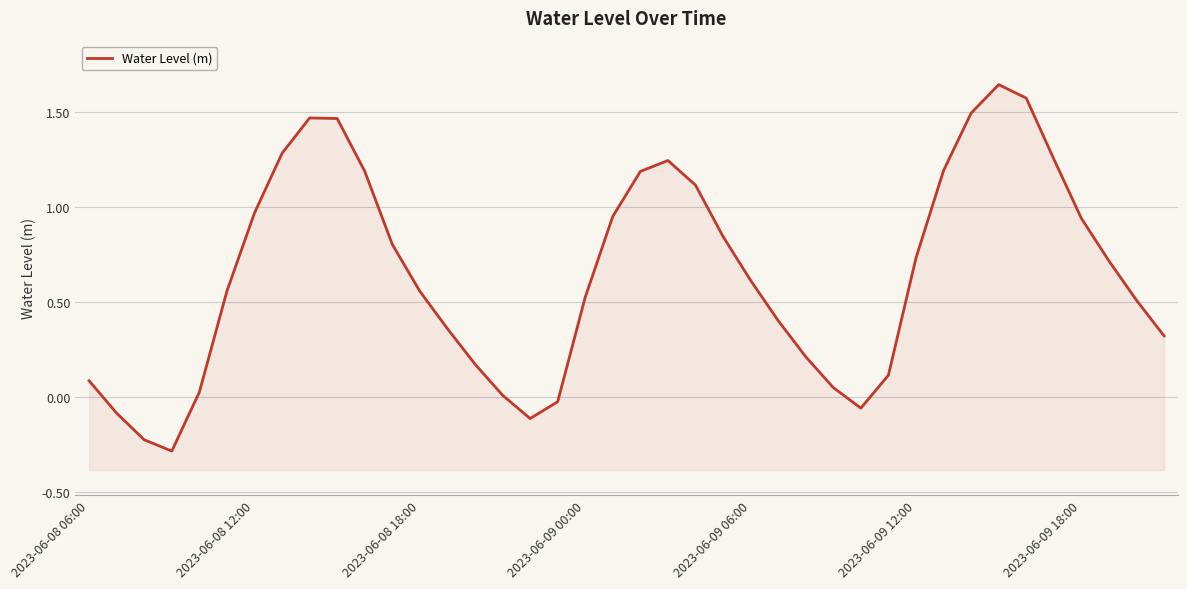

How many values are below zero?

6